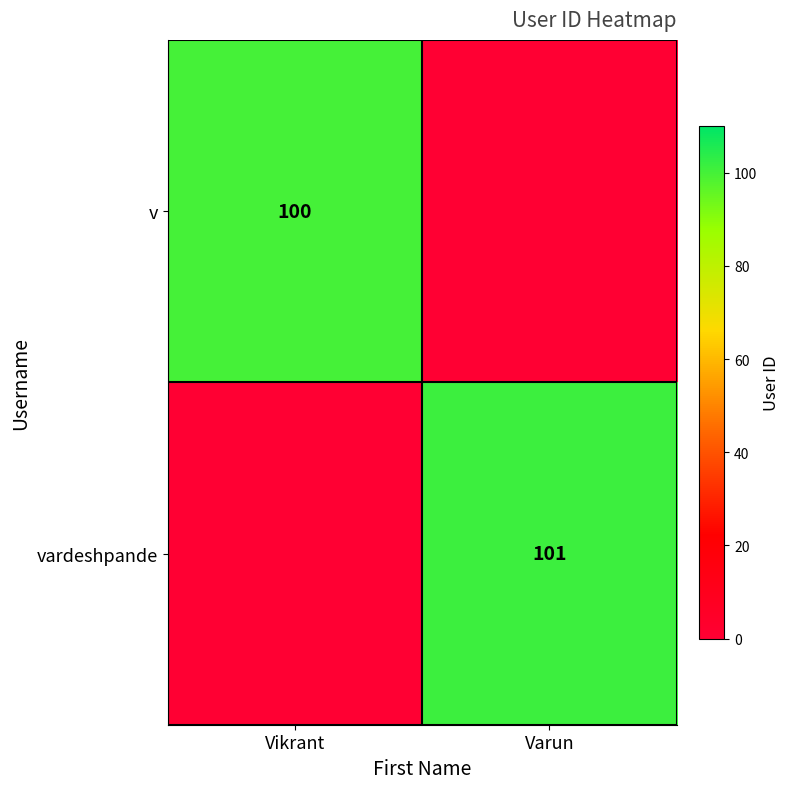

Between Vikrant and Varun, which is larger?

Vikrant